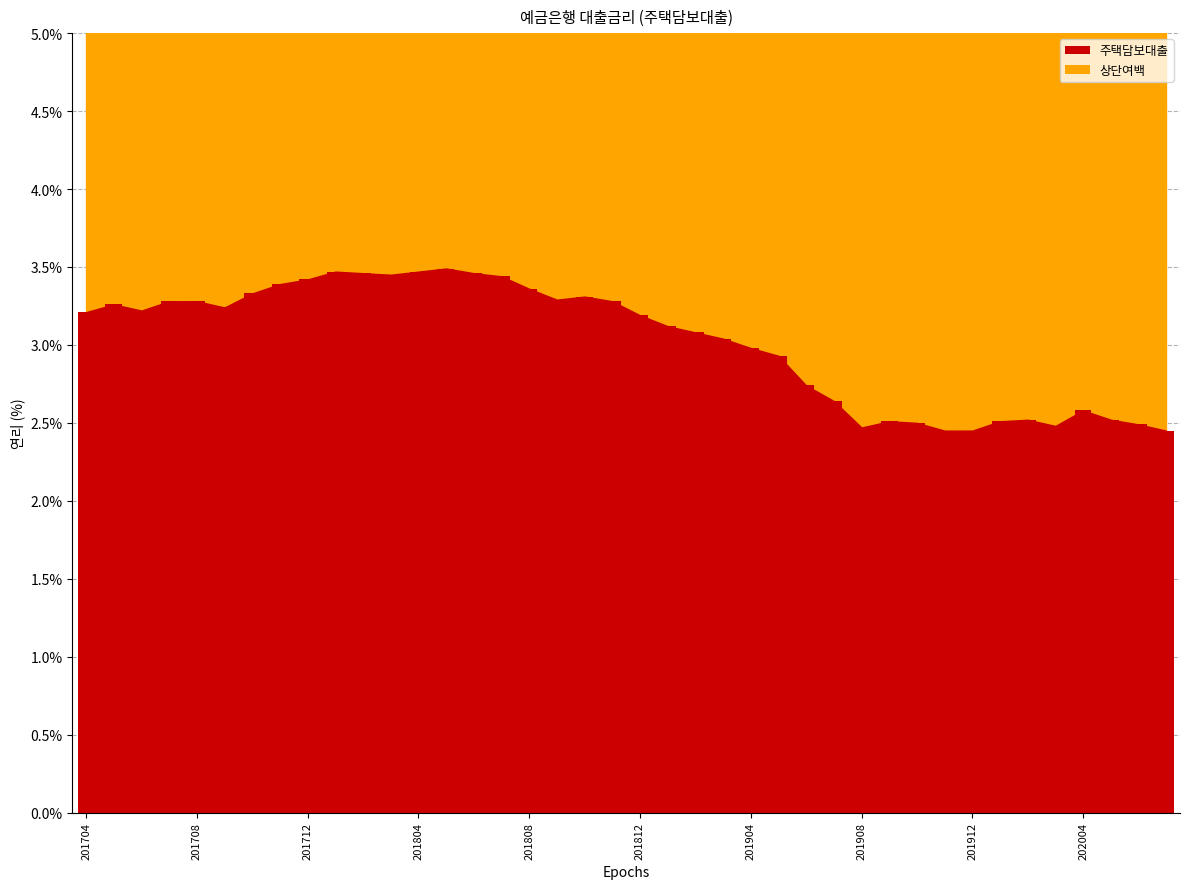

How many data points are above 3?

24